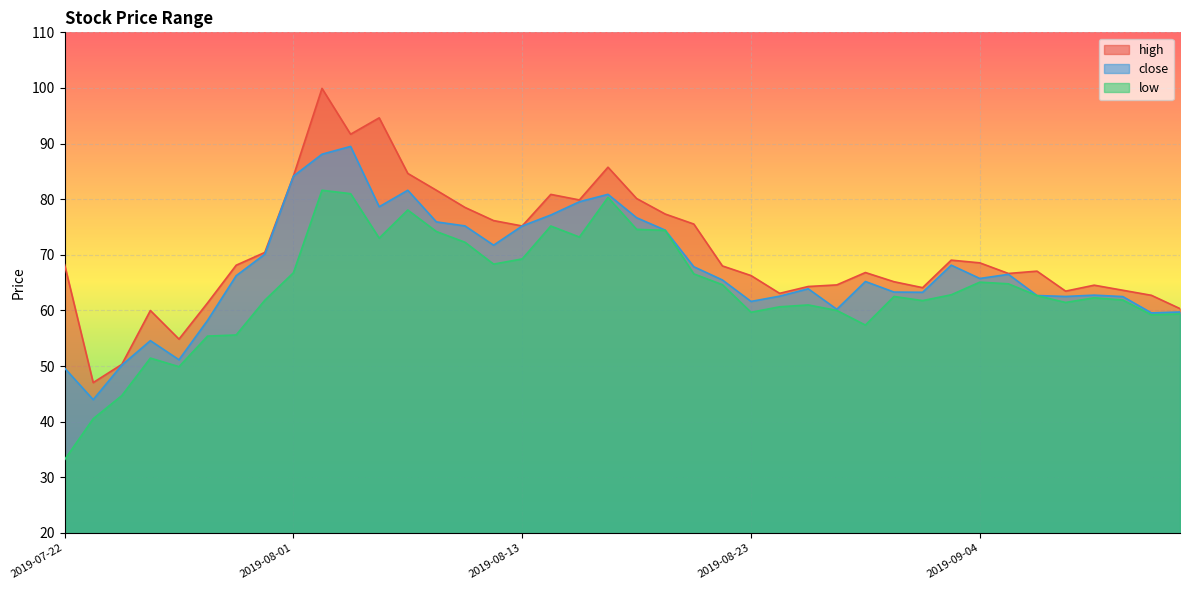

True or false: low and high intersect in this chart.

False